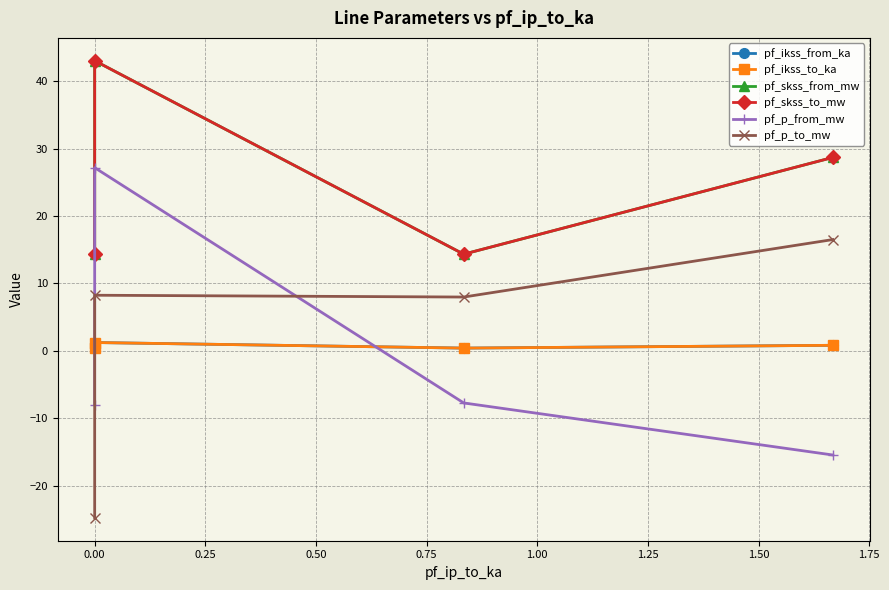

Reading right to left, what are all the values shown in this chart?

pf_ikss_from_ka: 0.8	0.4	1.2	0.4
pf_ikss_to_ka: 0.8	0.4	1.2	0.4
pf_skss_from_mw: 28.7	14.4	43.1	14.4
pf_skss_to_mw: 28.7	14.4	43.1	14.4
pf_p_from_mw: -15.4	-7.7	27.2	-8.0
pf_p_to_mw: 16.5	8.0	8.3	-24.8